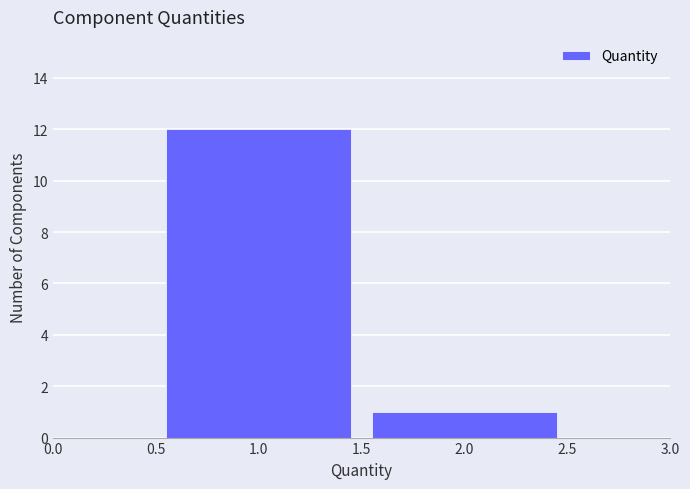

Reading left to right, transcribe this chart: for each bar, give the range it covers on the x-axis and its height. The values are not printed on the chart, so give them approximately, as read against the axis.

0.5 to 1.5: 12
1.5 to 2.5: 1